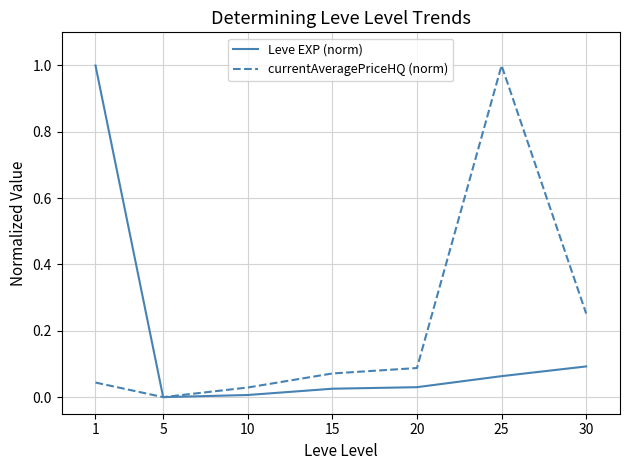

At 15, list the series in order from largest to smallest.

currentAveragePriceHQ (norm), Leve EXP (norm)